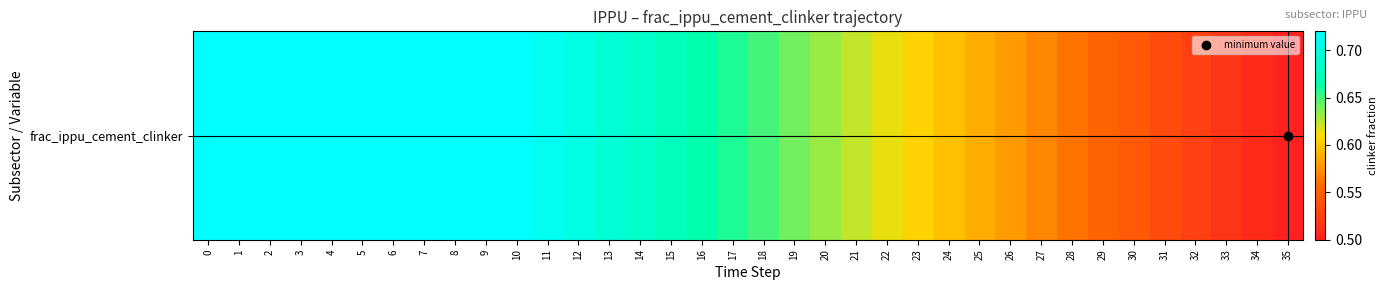

The chart shows a value of 0.6 at 27. True or false?

True